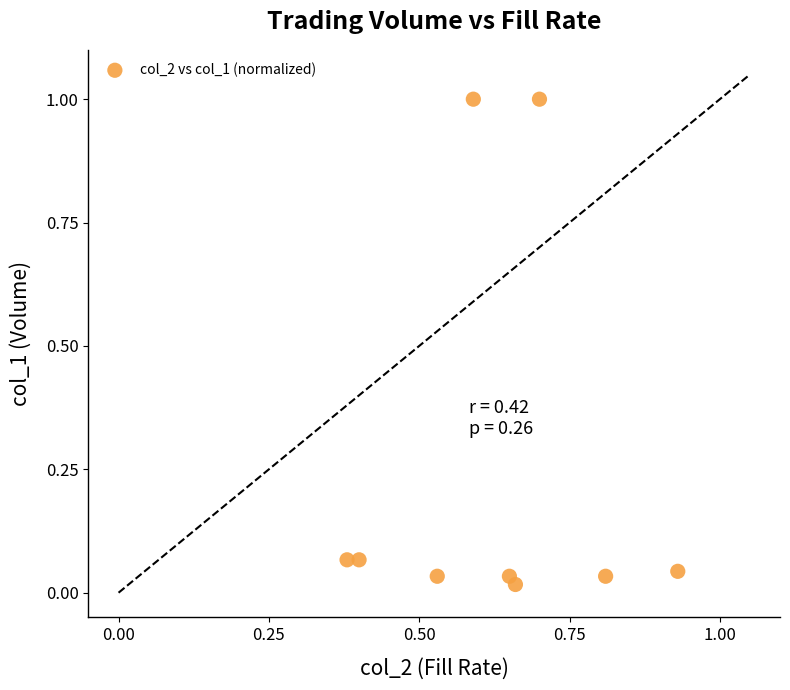

What is the range of X values (max minus min)?

0.6